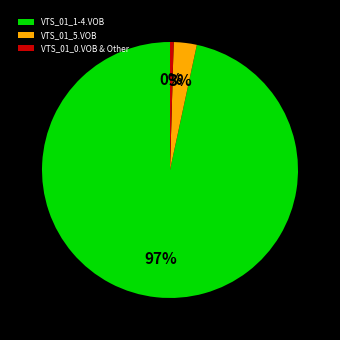

Combined, do VTS_01_1-4.VOB and VTS_01_5.VOB account for over 50%?

Yes